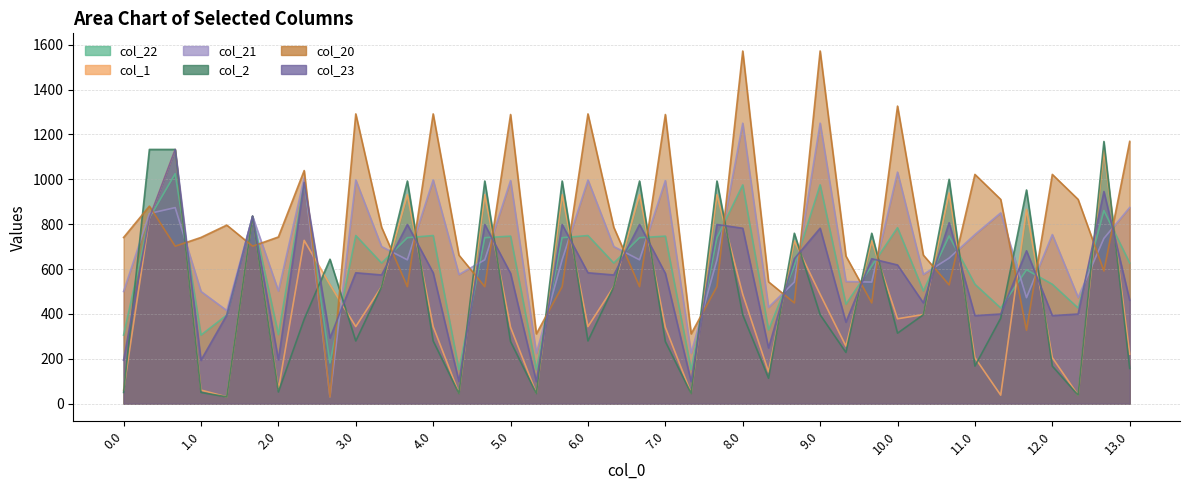

Which series changed the most between 3.1 and 10.1?

col_1